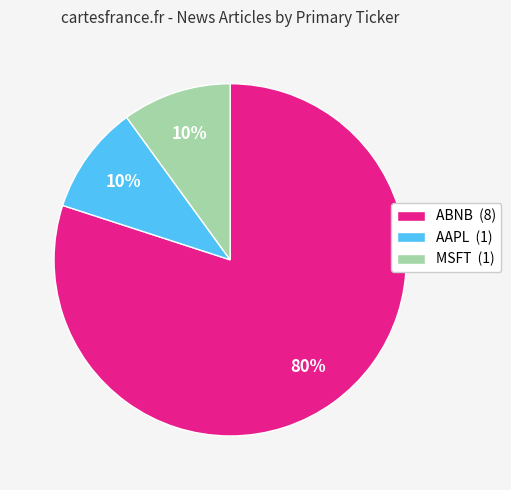

Between ABNB (8) and AAPL (1), which is larger?

ABNB (8)